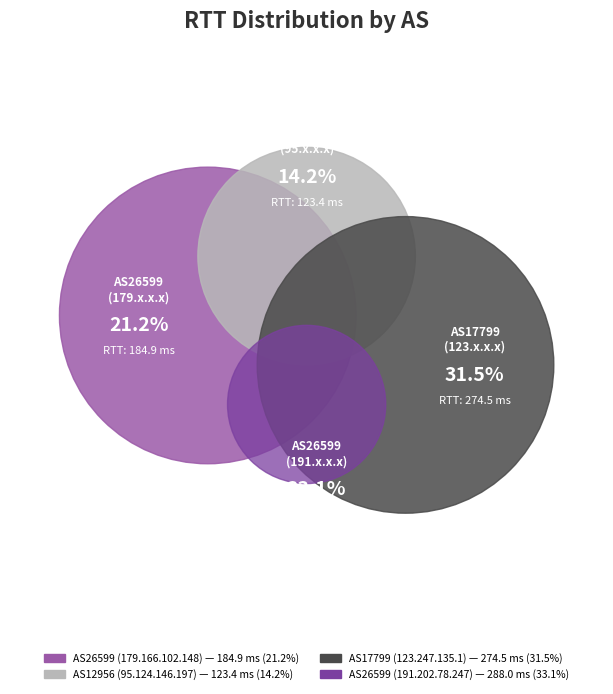

How many segments does this pie chart have?

4